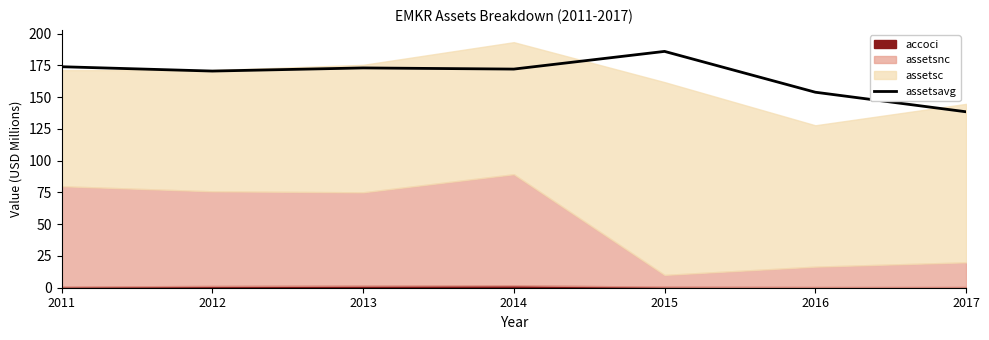

What is the value of the 5th point from the left?

185.9